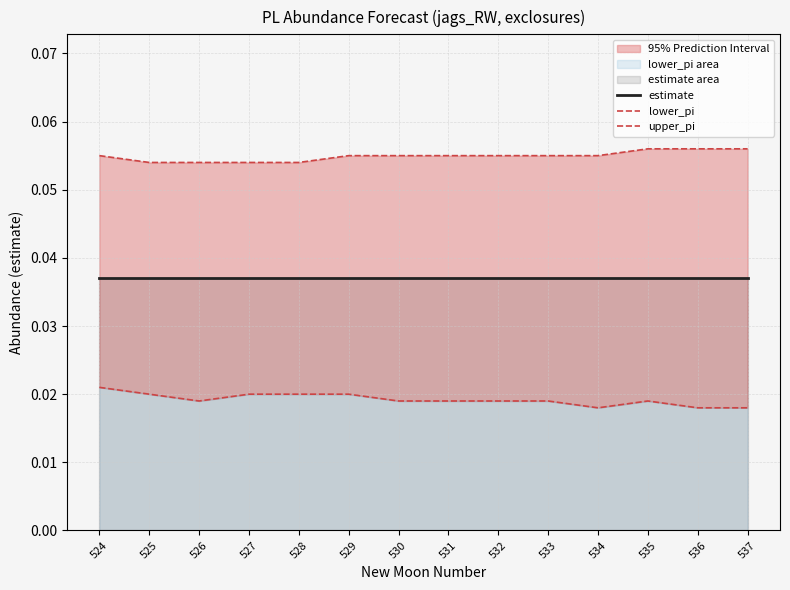

Reading right to left, list all the values displayed in this chart.

estimate: 537=0.0	536=0.0	535=0.0	534=0.0	533=0.0	532=0.0	531=0.0	530=0.0	529=0.0	528=0.0	527=0.0	526=0.0	525=0.0	524=0.0
lower_pi: 537=0.0	536=0.0	535=0.0	534=0.0	533=0.0	532=0.0	531=0.0	530=0.0	529=0.0	528=0.0	527=0.0	526=0.0	525=0.0	524=0.0
upper_pi: 537=0.1	536=0.1	535=0.1	534=0.1	533=0.1	532=0.1	531=0.1	530=0.1	529=0.1	528=0.1	527=0.1	526=0.1	525=0.1	524=0.1